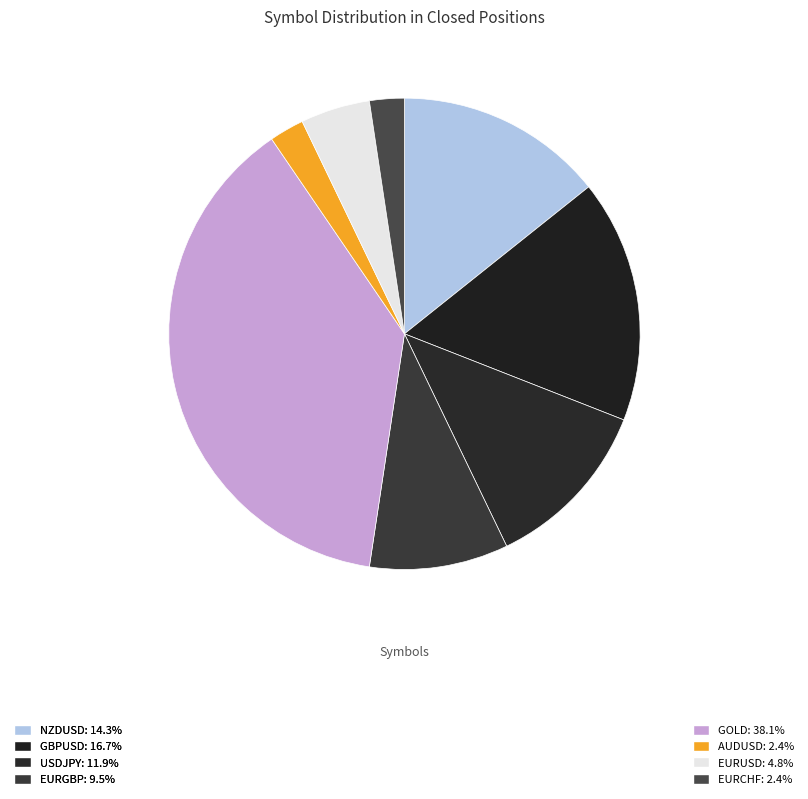

Rank the categories by value from lowest to highest.

AUDUSD, EURCHF, EURUSD, EURGBP, USDJPY, NZDUSD, GBPUSD, GOLD